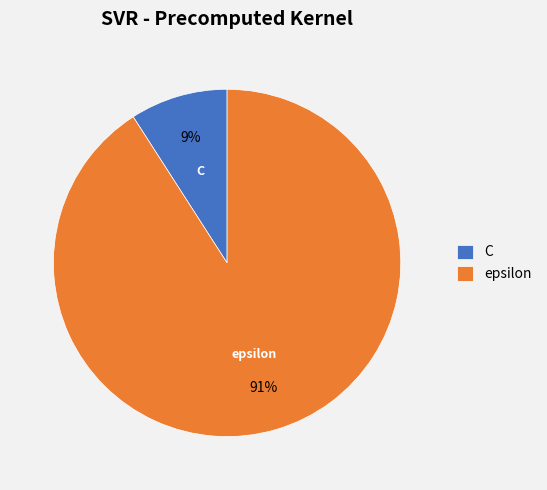

To the nearest percent, what is the combined percentage of C and epsilon?

100%